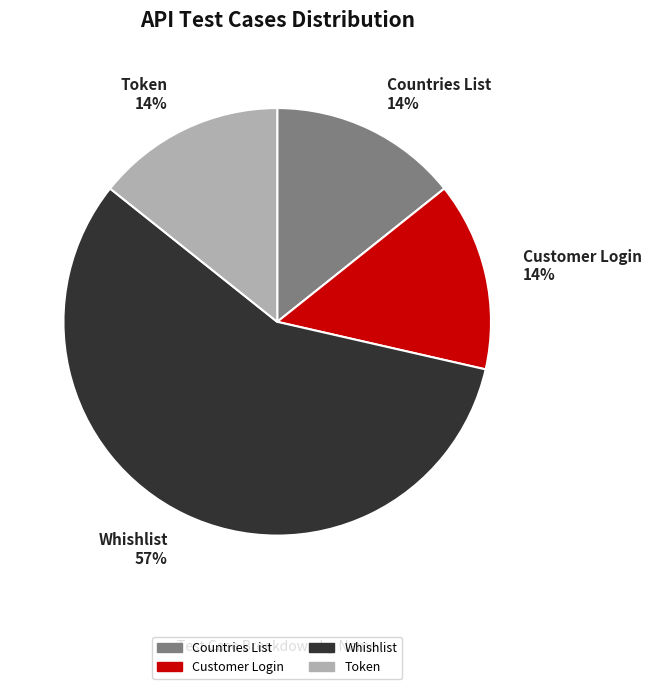

To the nearest percent, what is the difference between the Whishlist and Countries List slice percentages?

43%